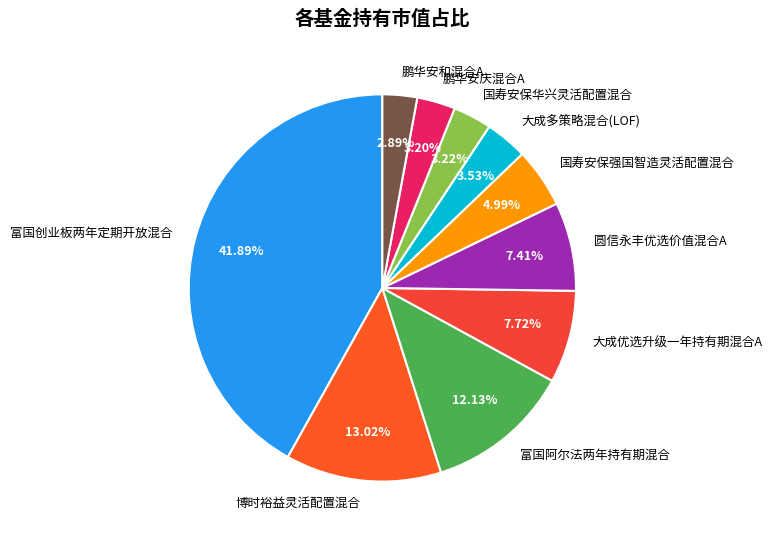

Does any single category account for the majority?

No